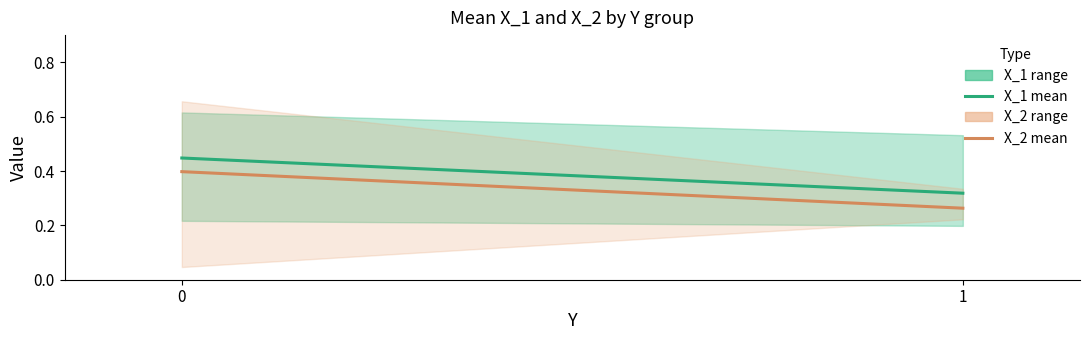

Does the chart display data point markers on the line(s)?

No